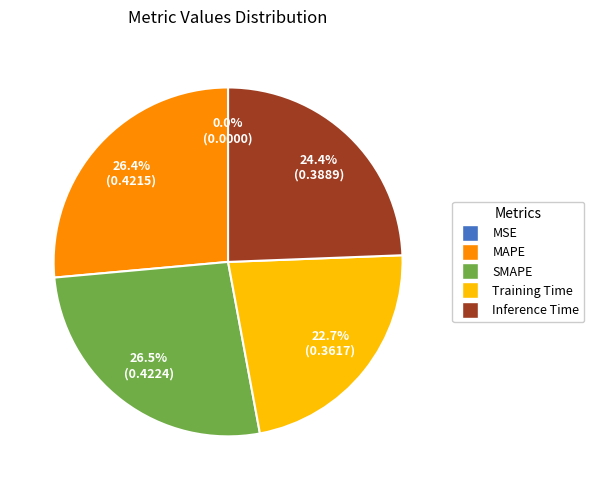

Does any single category account for the majority?

No